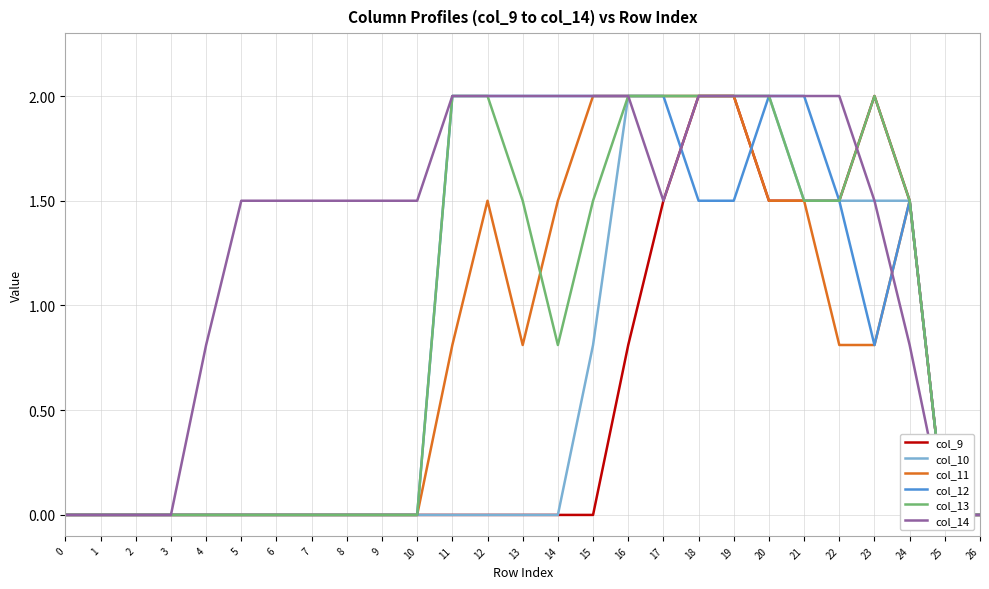

What is the greatest value displayed?

2.0